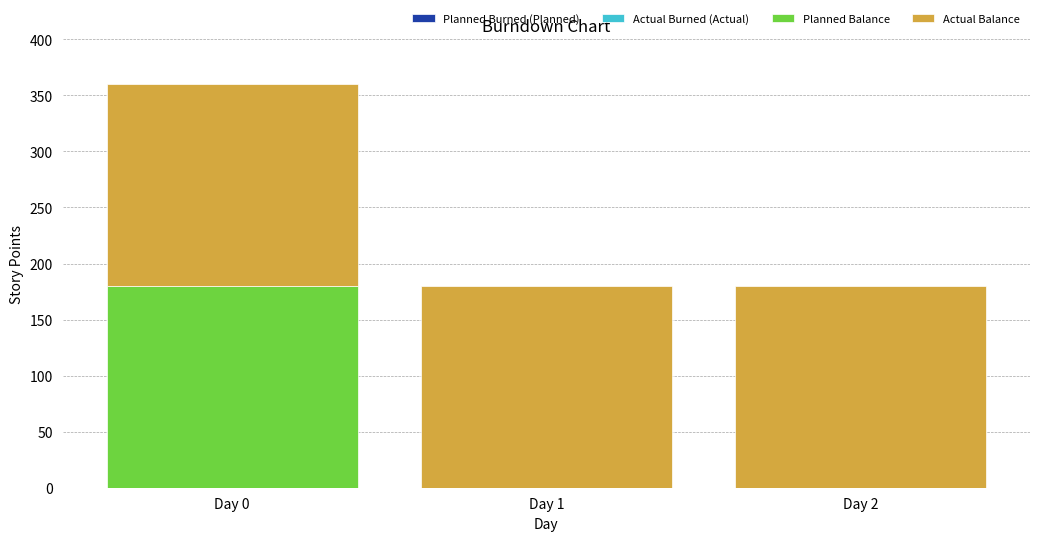

What is the highest value of the Planned Balance series?

180